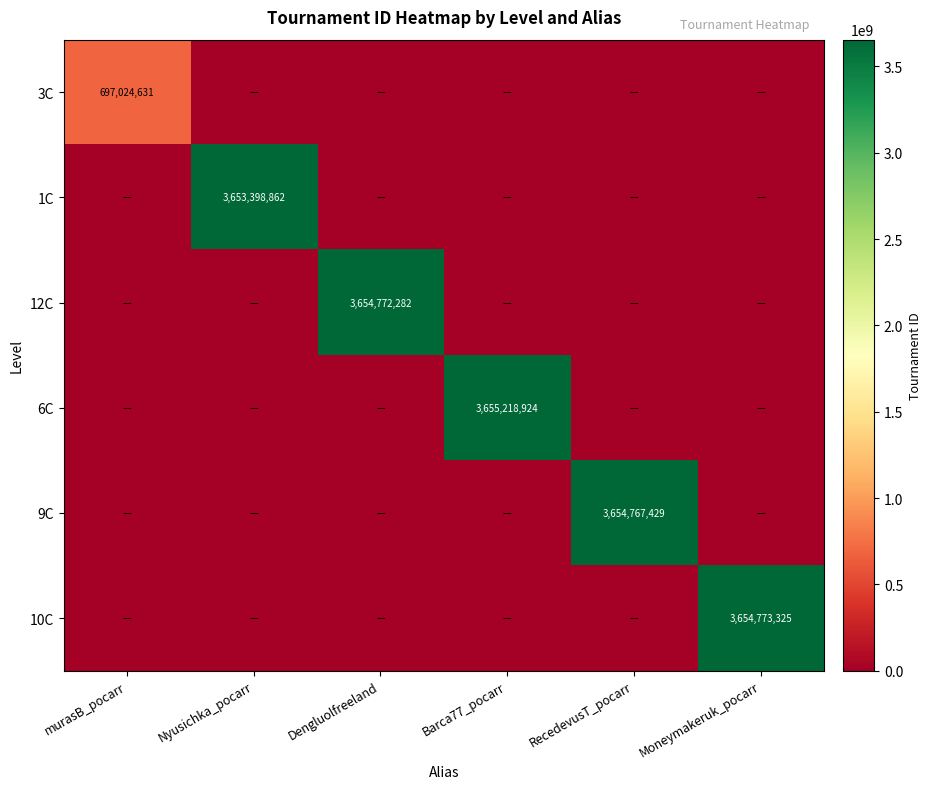

What is the total value across all series at Moneymakeruk_pocarr?

3654773325